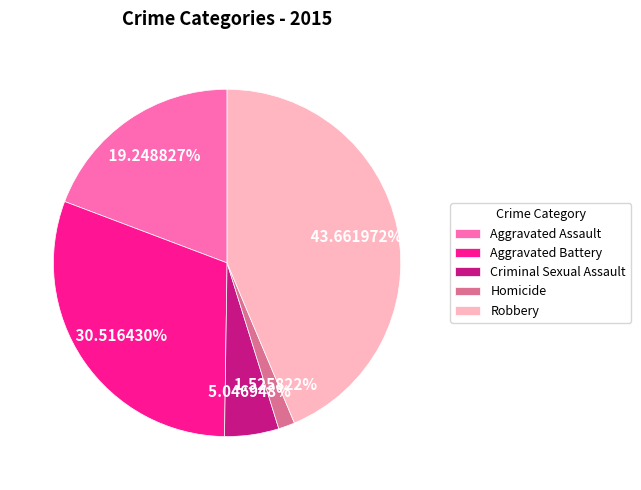

What is the total percentage of Aggravated Assault and Homicide?

20.8%